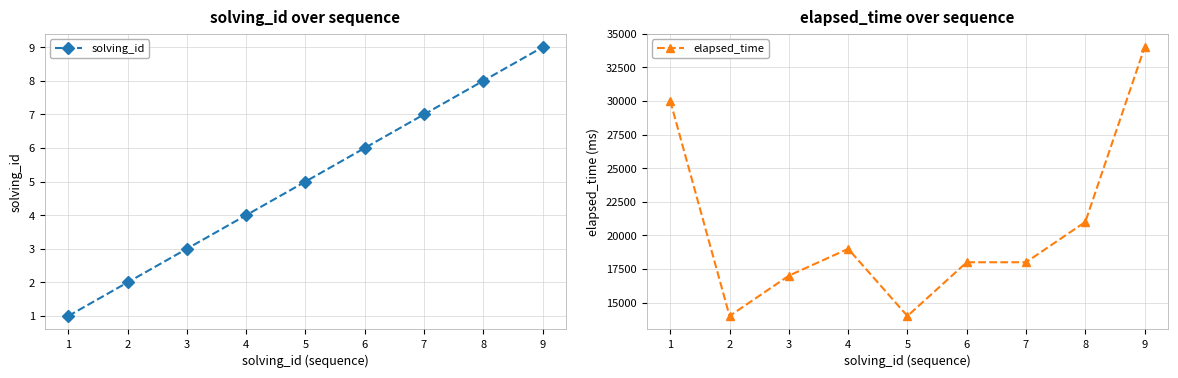

True or false: elapsed_time and solving_id intersect in this chart.

False